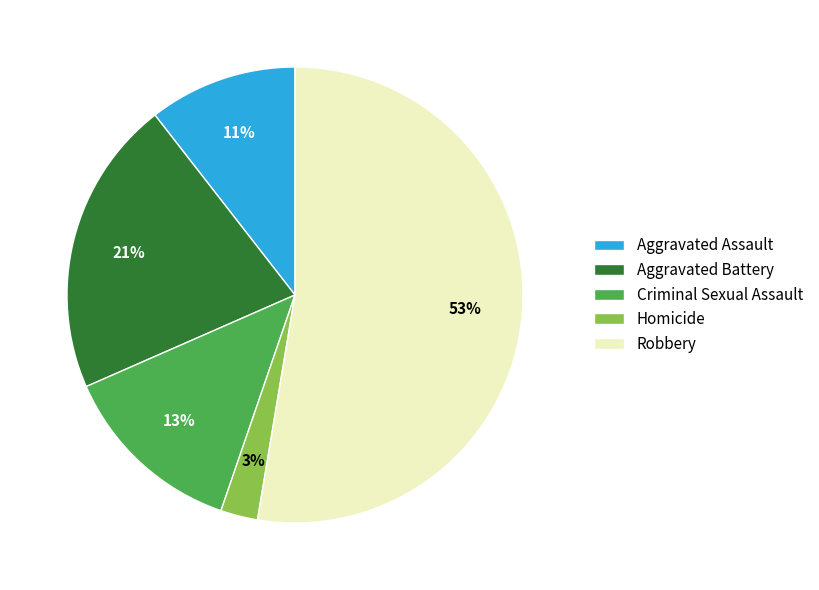

Between Aggravated Battery and Robbery, which is larger?

Robbery